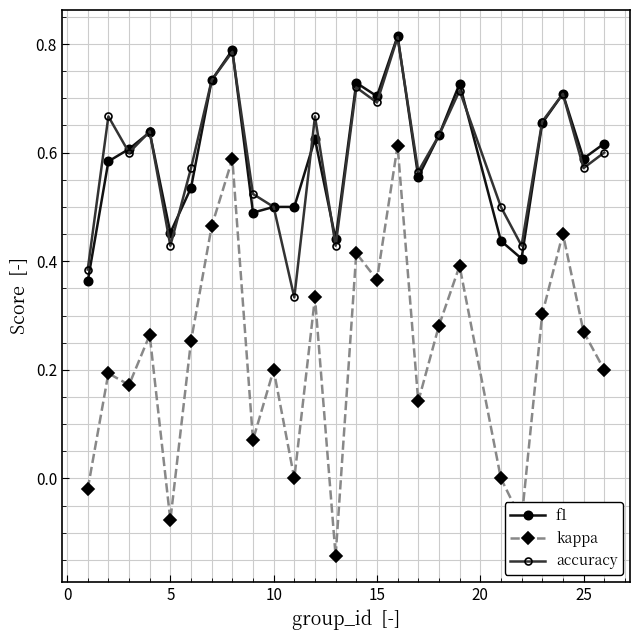

True or false: f1 and kappa cross at least once.

False